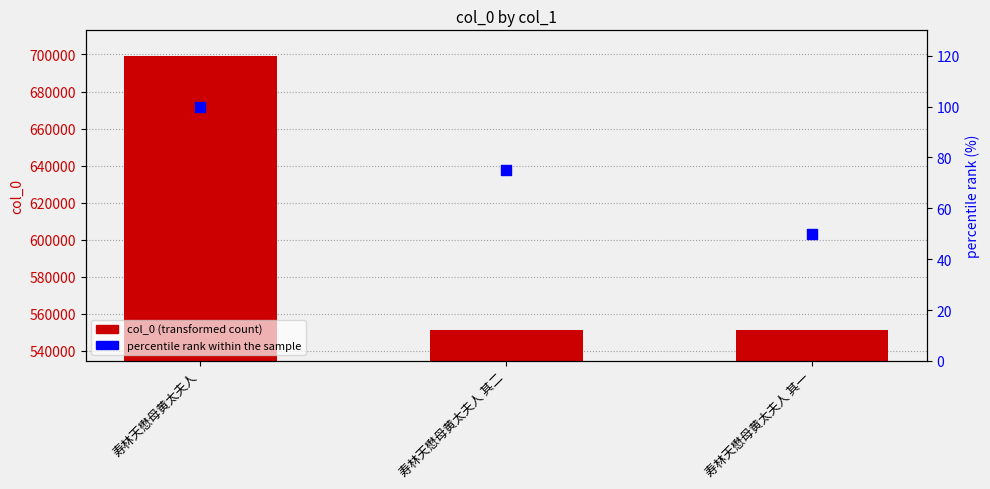

What is the total value across all series at 寿林天懋母黄太夫人?

699159